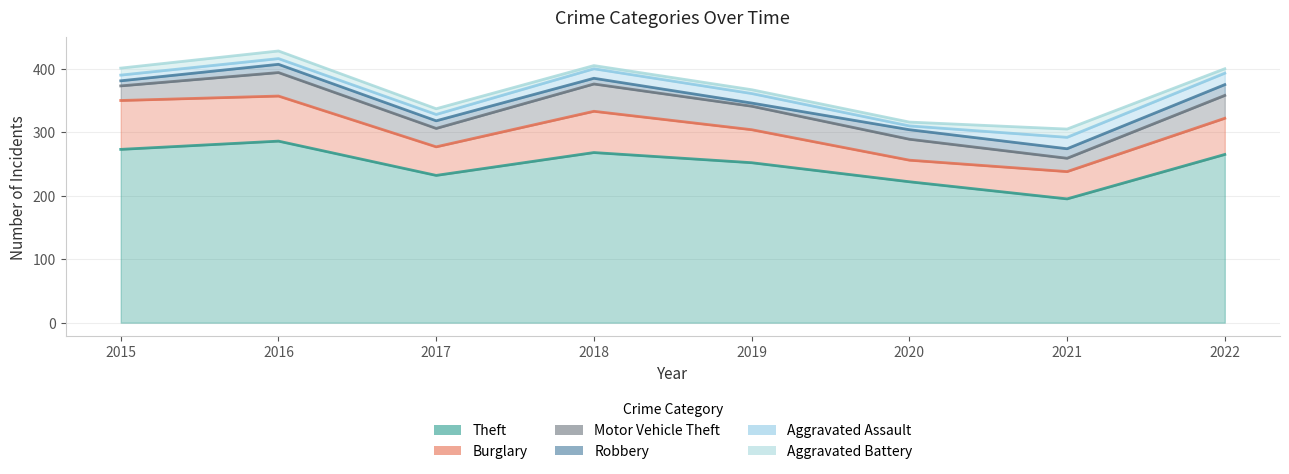

What is the spread (max minus min) of values at 2021?

182